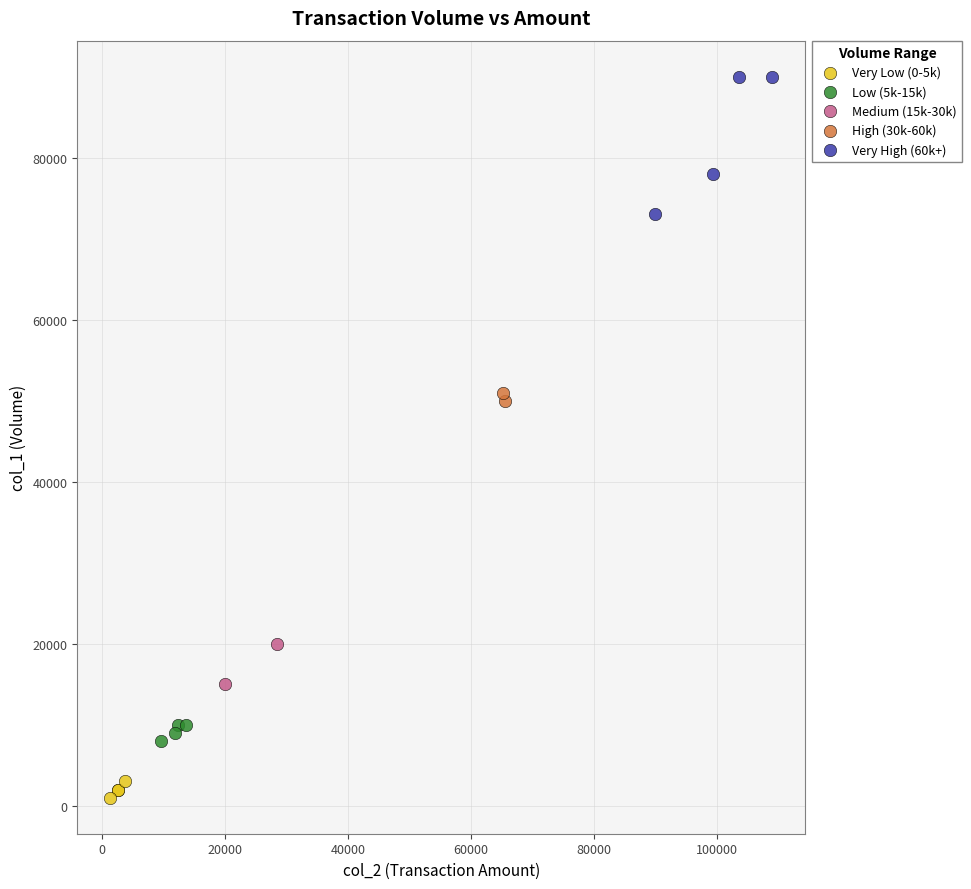

What are all the series names shown in the legend?

Very Low (0-5k), Low (5k-15k), Medium (15k-30k), High (30k-60k), Very High (60k+)